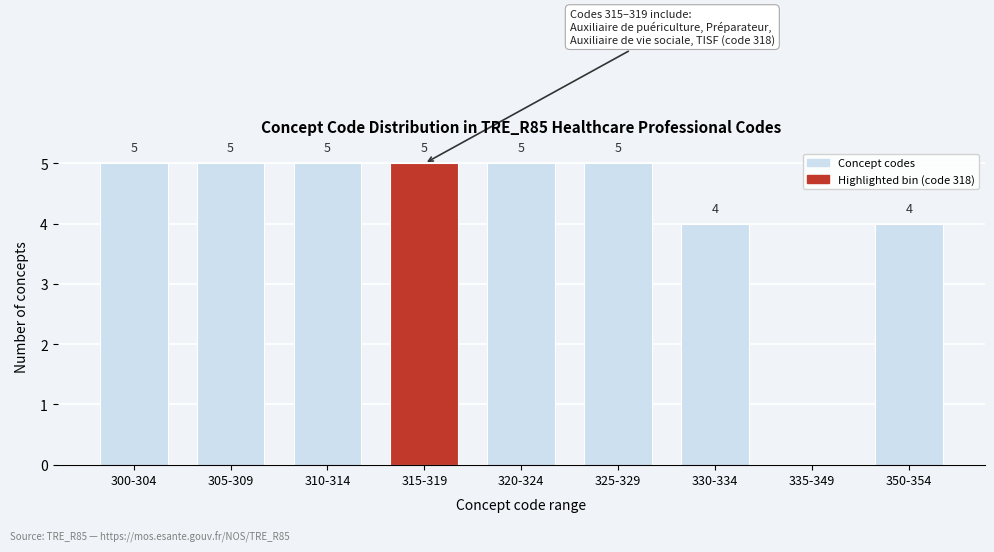

Reading left to right, list all the values displayed in this chart.

300-304=5	305-309=5	310-314=5	315-319=5	320-324=5	325-329=5	330-334=4	335-349=0	350-354=4